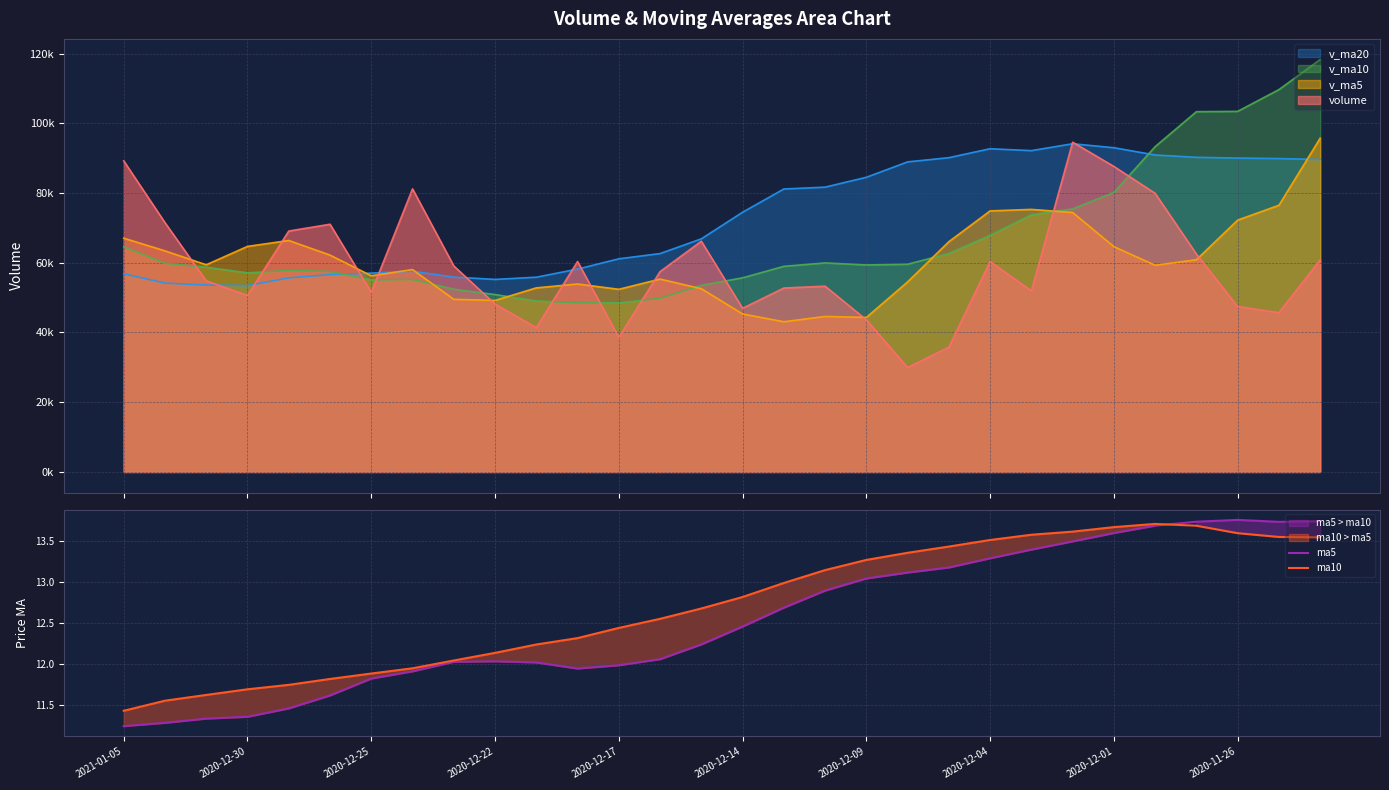

Count the number of categories in the chart.

30